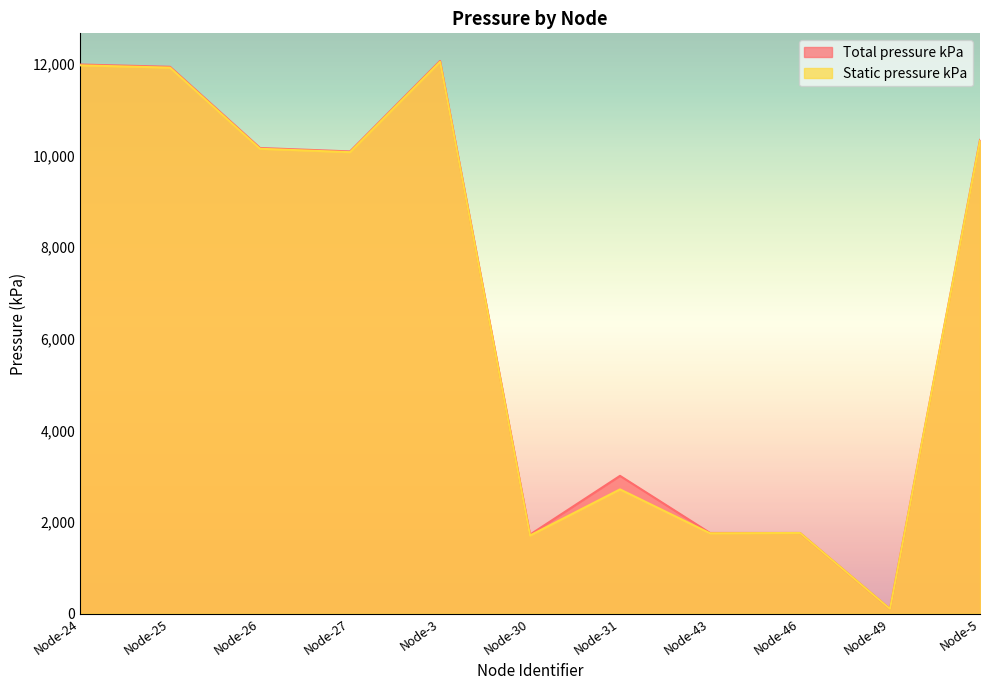

Which category has the highest value across all series?

Node-3